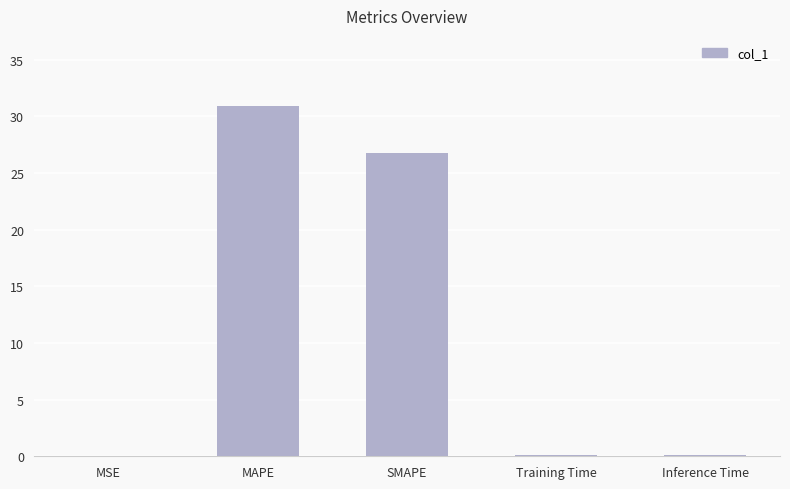

Which has a higher value, Inference Time or SMAPE?

SMAPE